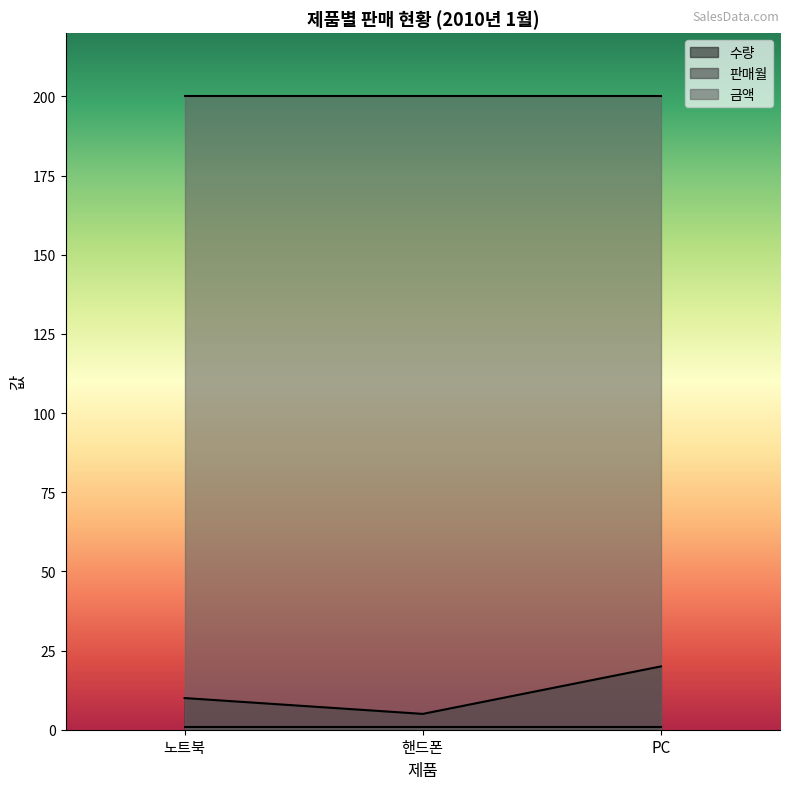

At which label is 수량 closest to 12?

노트북